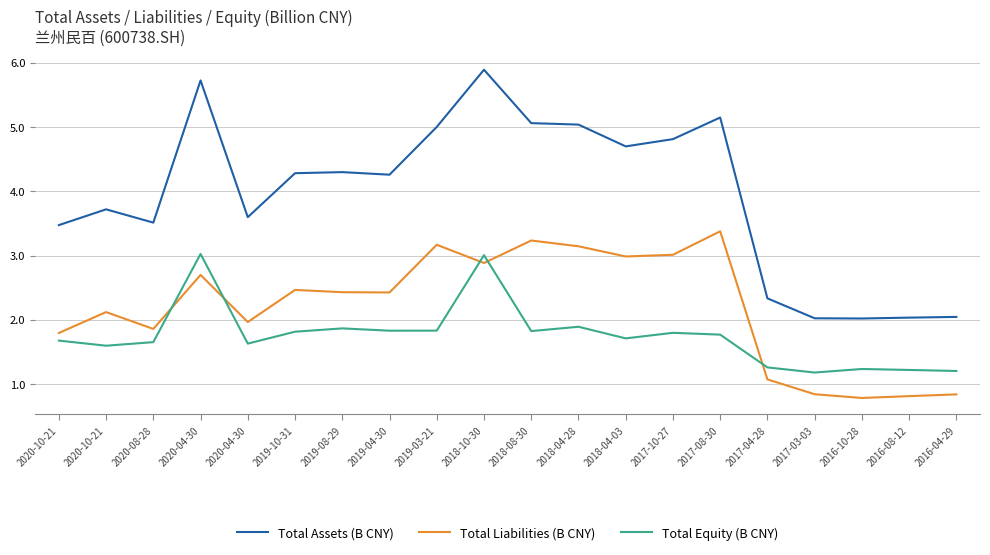

At which category does Total Liabilities (B CNY) reach its first local peak?

2020-10-21